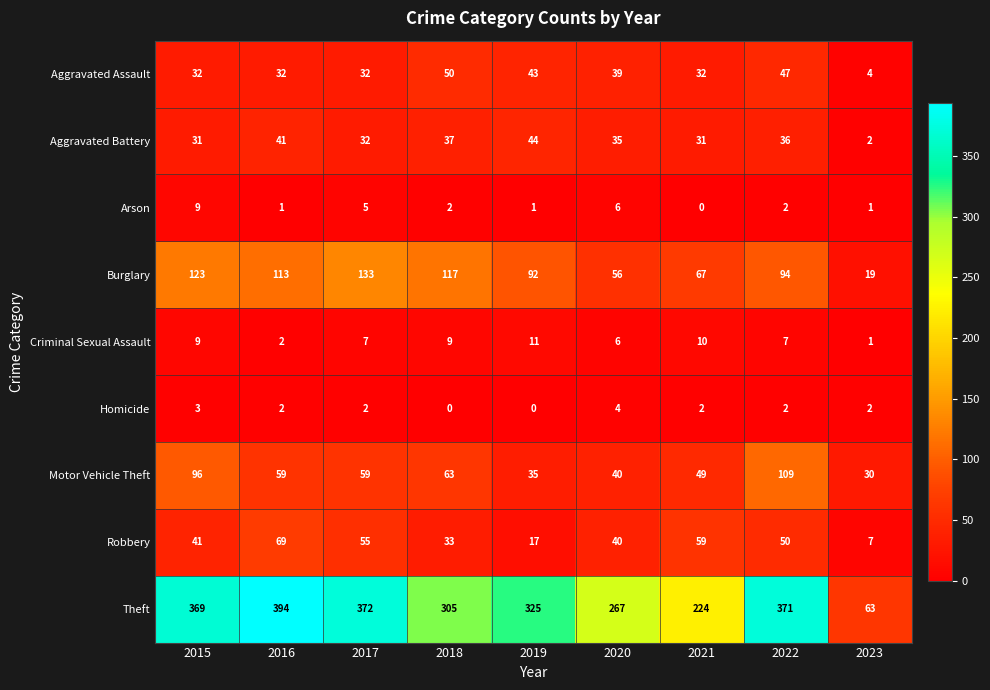

What is the sum of all Aggravated Battery values?

289